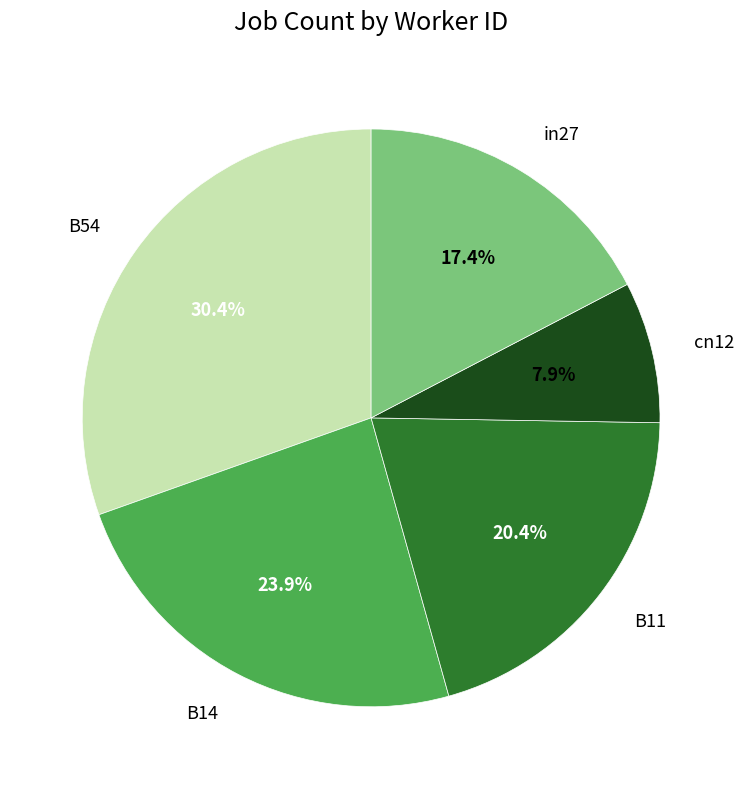

Count the number of slices in the pie.

5